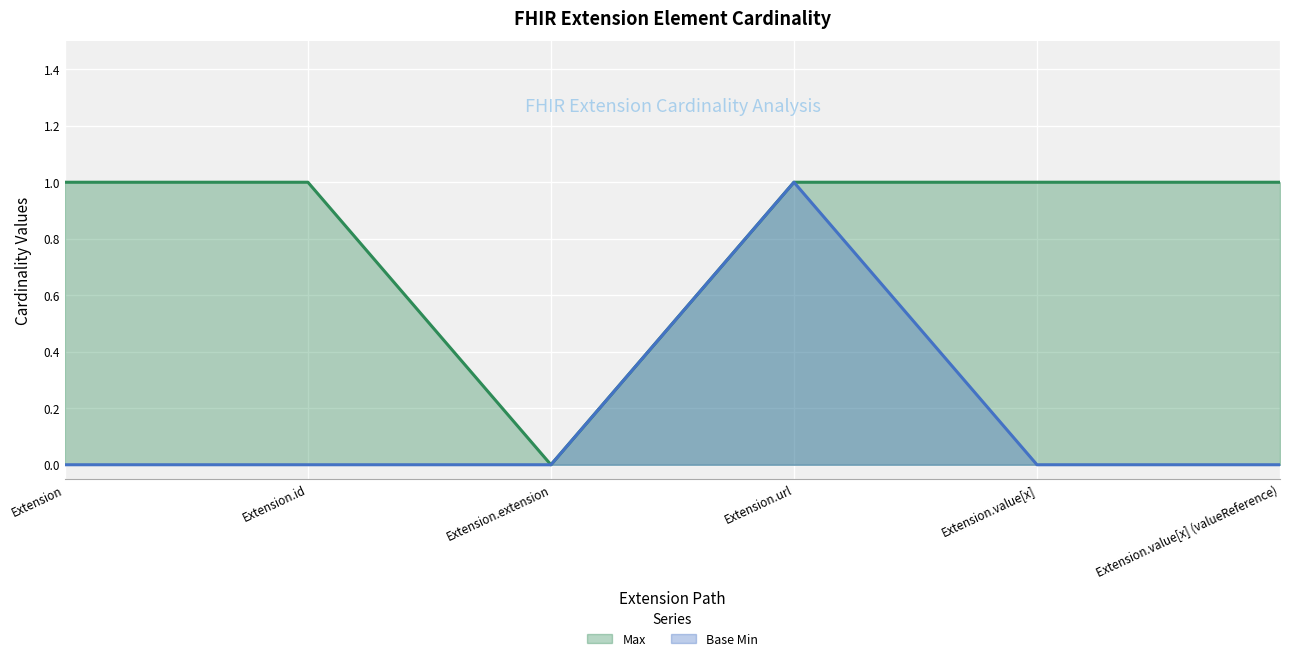

Reading left to right, extract all data points from this chart.

Max: 1	1	0	1	1	1
Base Min: 0	0	0	1	0	0